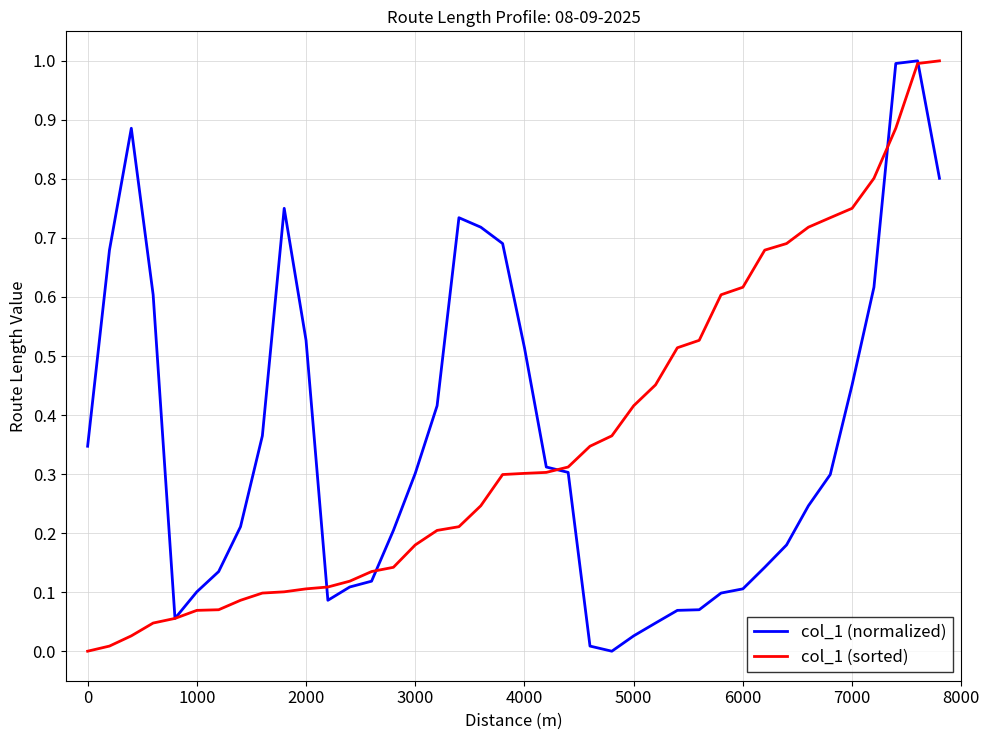

True or false: col_1 (normalized) has more than 0 points higher than both neighbors.

True